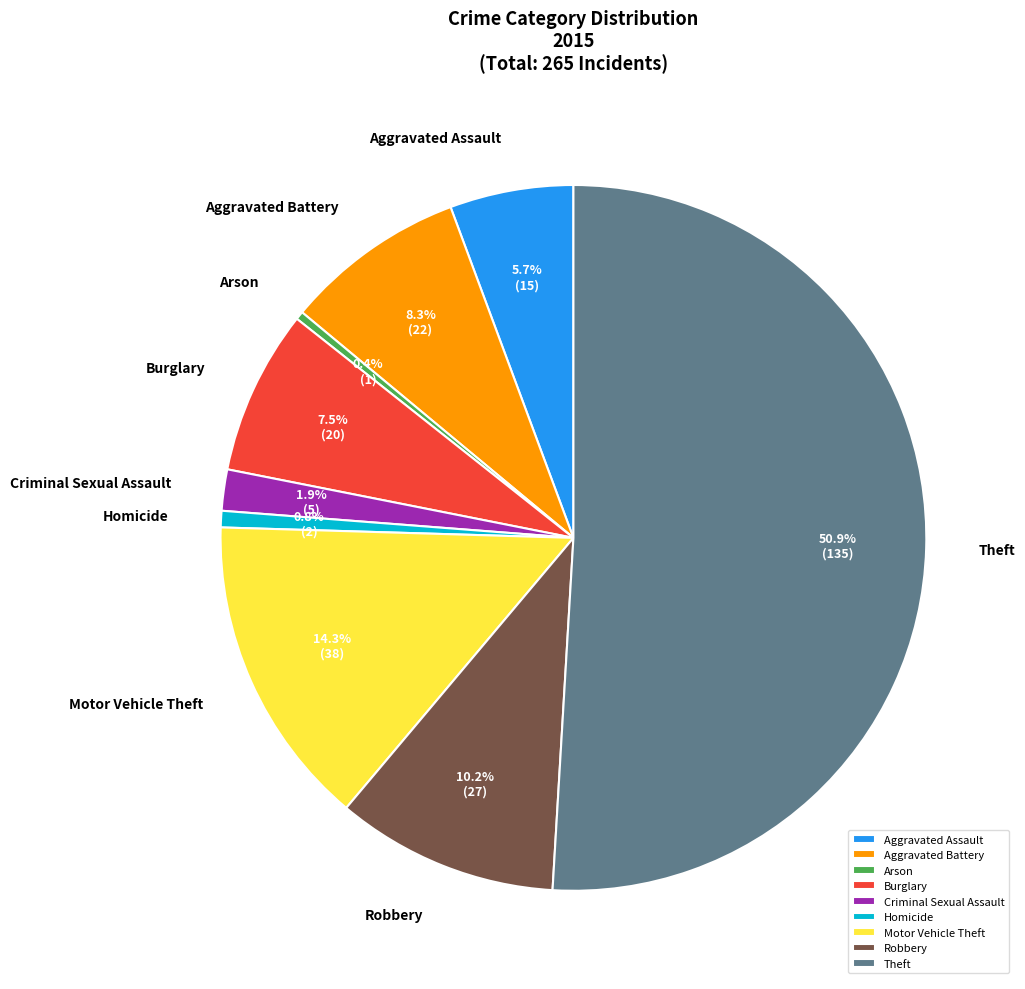

True or false: Aggravated Battery accounts for 8% of the total.

True